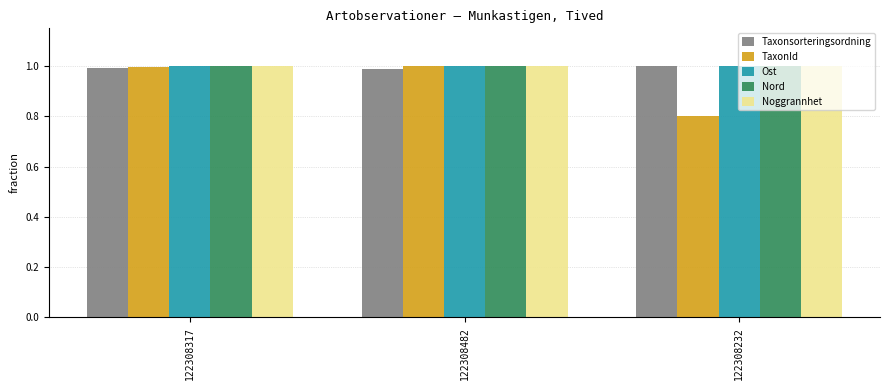

What is the lowest value of the TaxonId series?

0.8